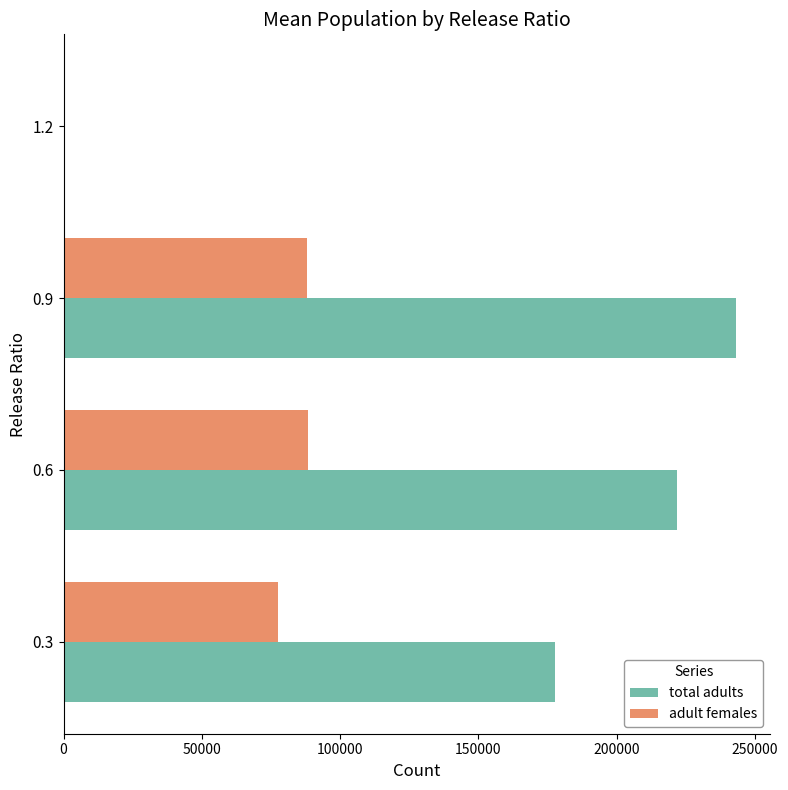

Between 0.3 and 1.2, which series saw the biggest shift?

total adults